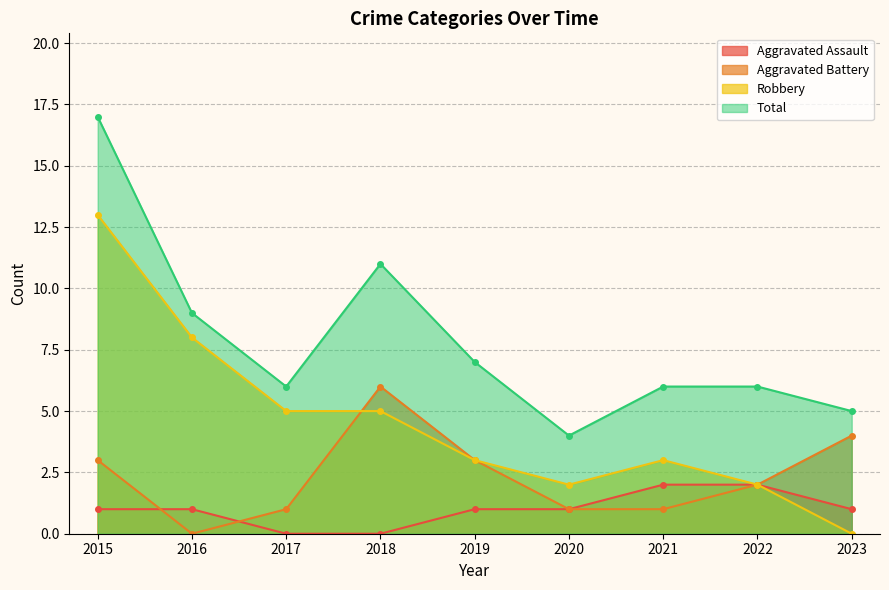

True or false: Total and Aggravated Battery cross at least once.

False